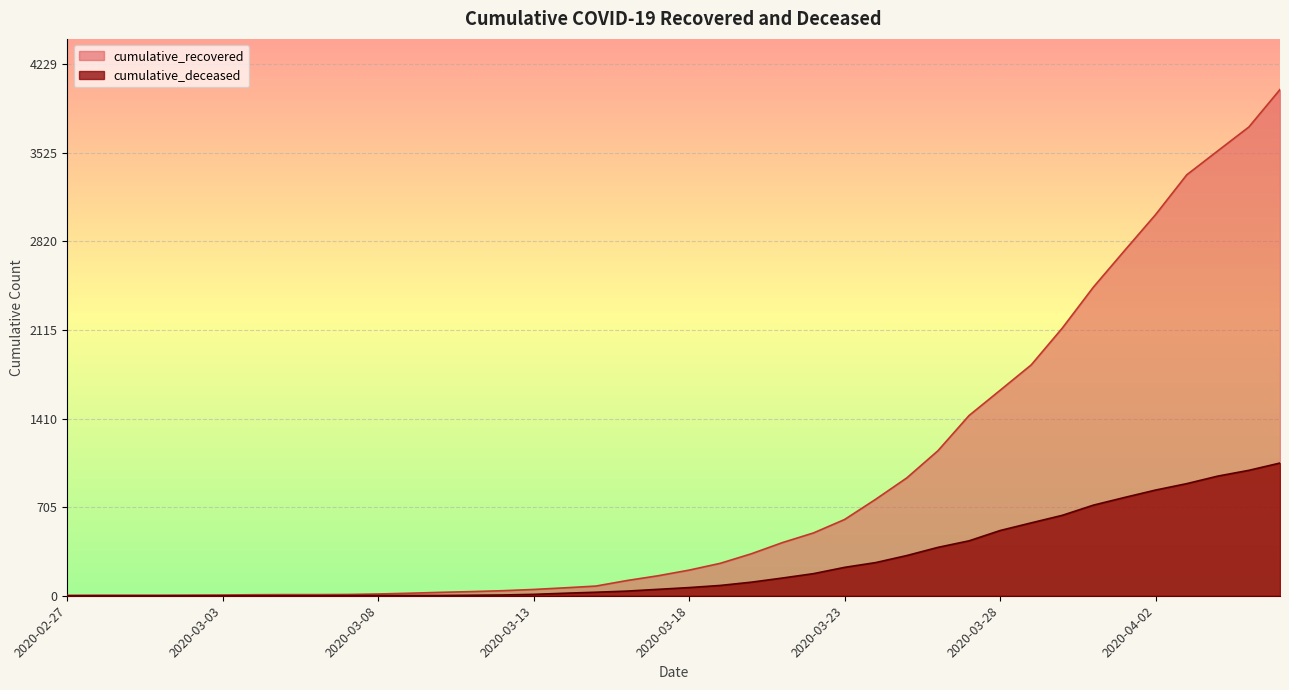

Reading right to left, what are all the values shown in this chart?

cumulative_recovered: 4028	3730	3540	3349	3033	2746	2456	2130	1837	1635	1434	1154	938	768	607	500	423	334	258	204	159	121	77	63	50	40	33	27	20	14	10	9	9	8	6	5	4	4	4	3
cumulative_deceased: 1056	998	952	892	841	782	721	640	580	519	437	385	320	264	226	176	141	108	82	65	51	37	28	20	11	6	4	2	2	2	1	0	0	0	0	0	0	0	0	0